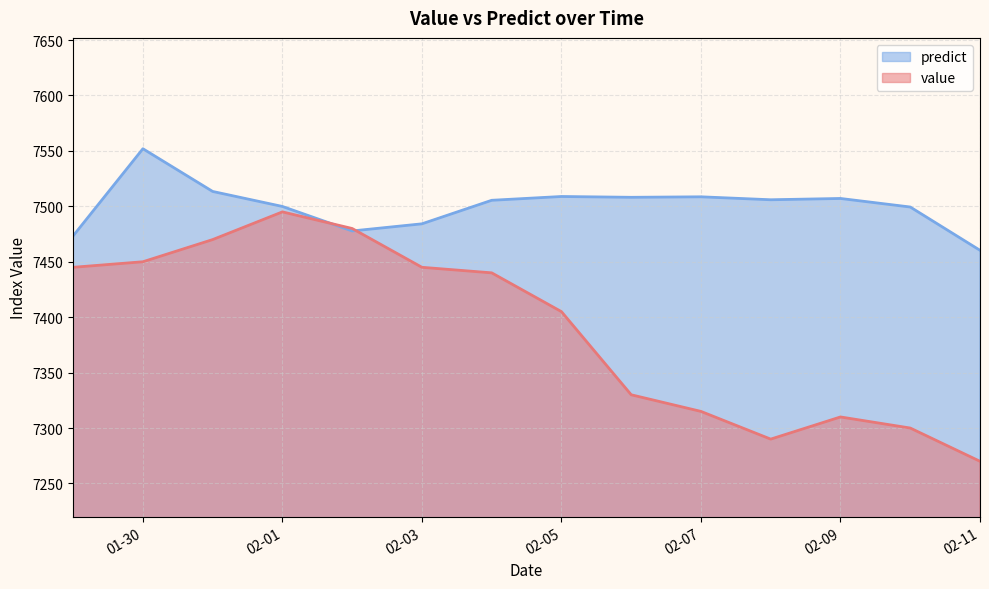

Where is the first local maximum for predict?

01-30